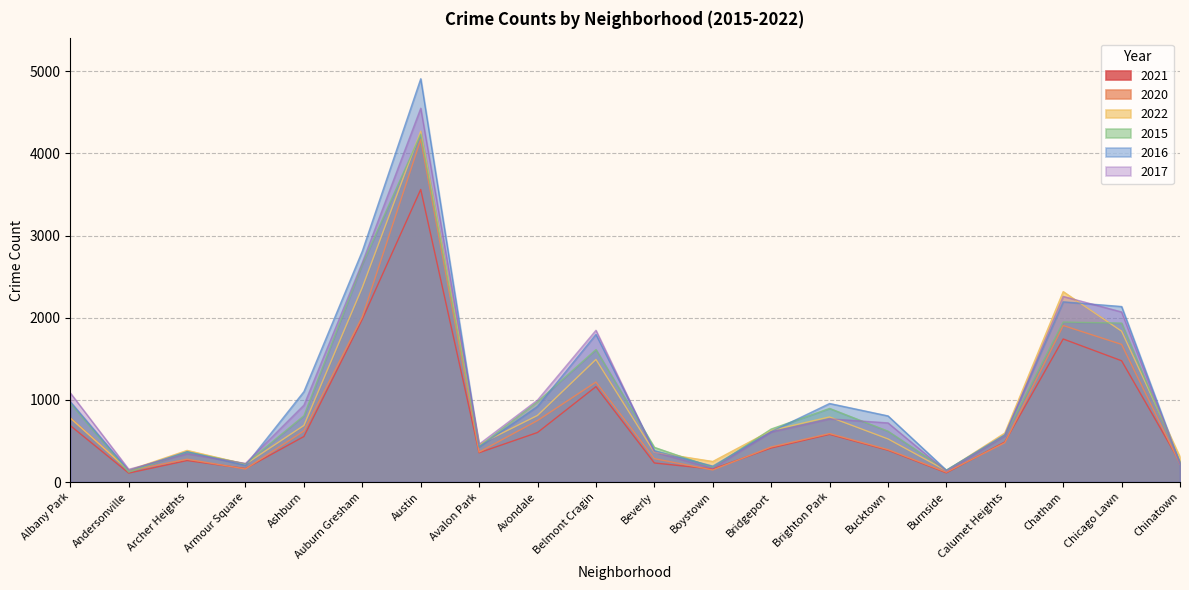

What is the value of the 2021 point at the 20th from the left?

240